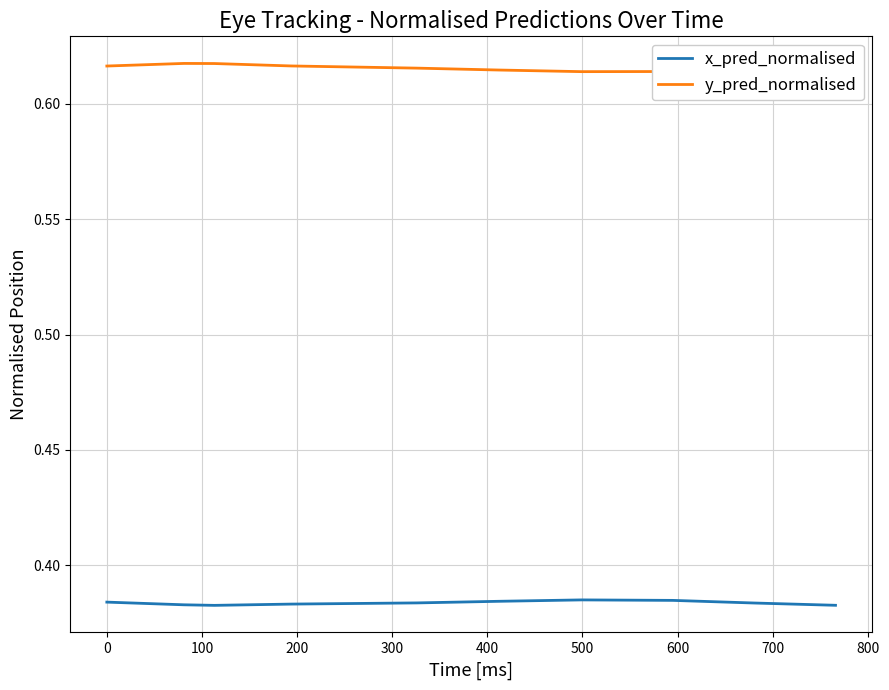

Which series has the largest total across all categories?

y_pred_normalised